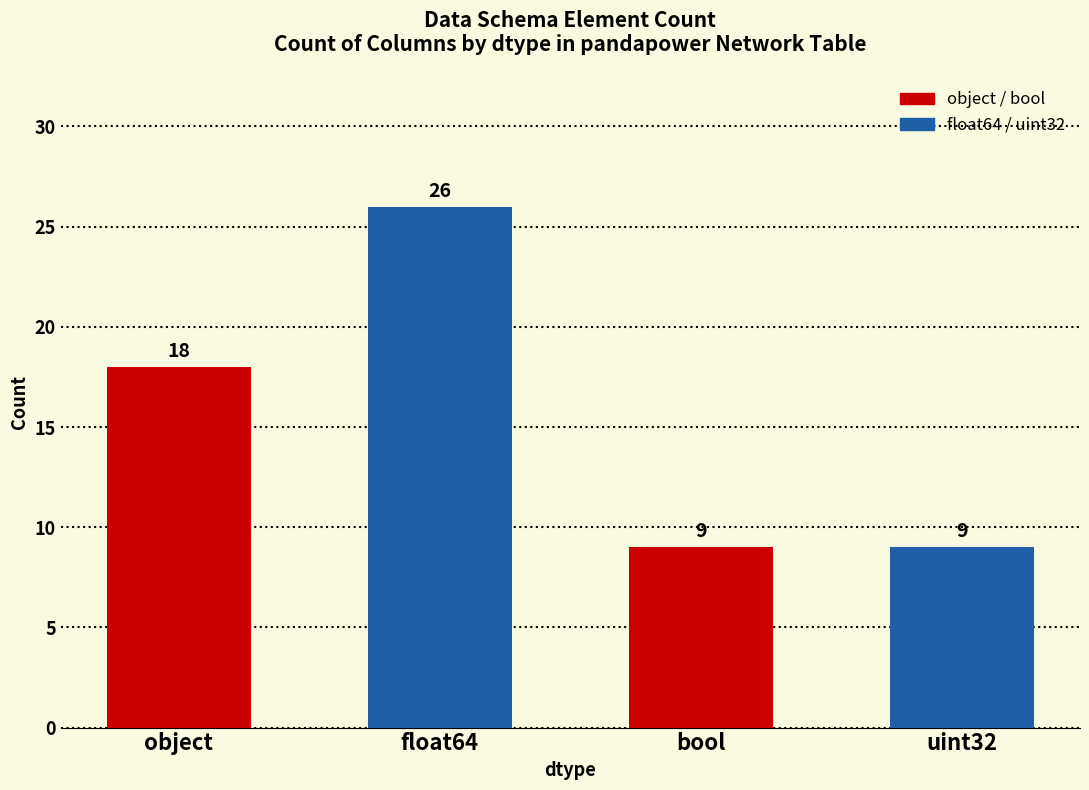

What is the label of the 1st bar from the right?

uint32